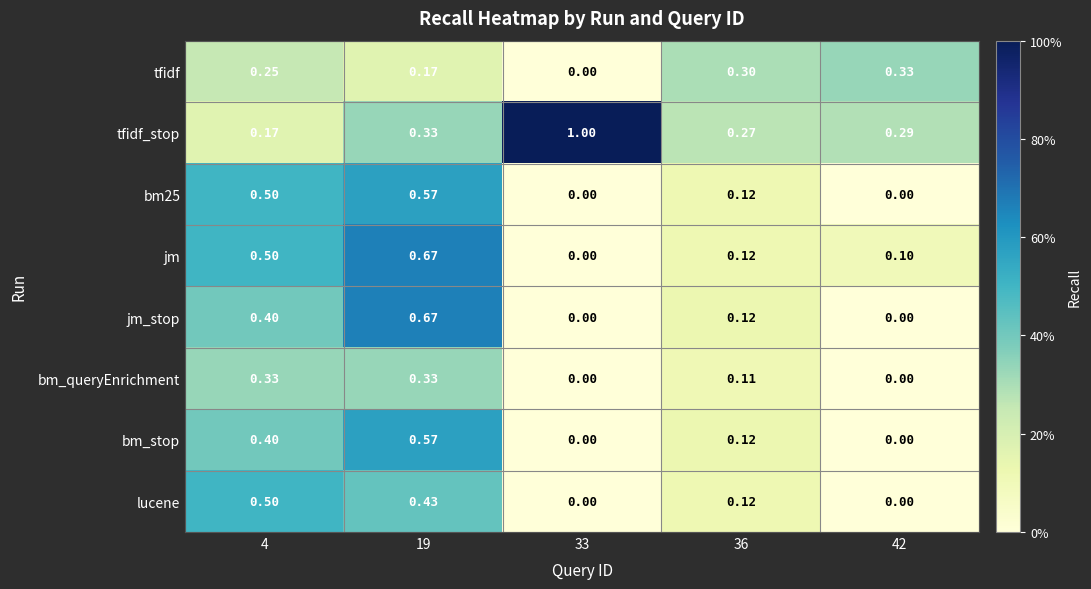

Is the value of tfidf_stop at 33 greater than the value of bm_stop at 19?

Yes